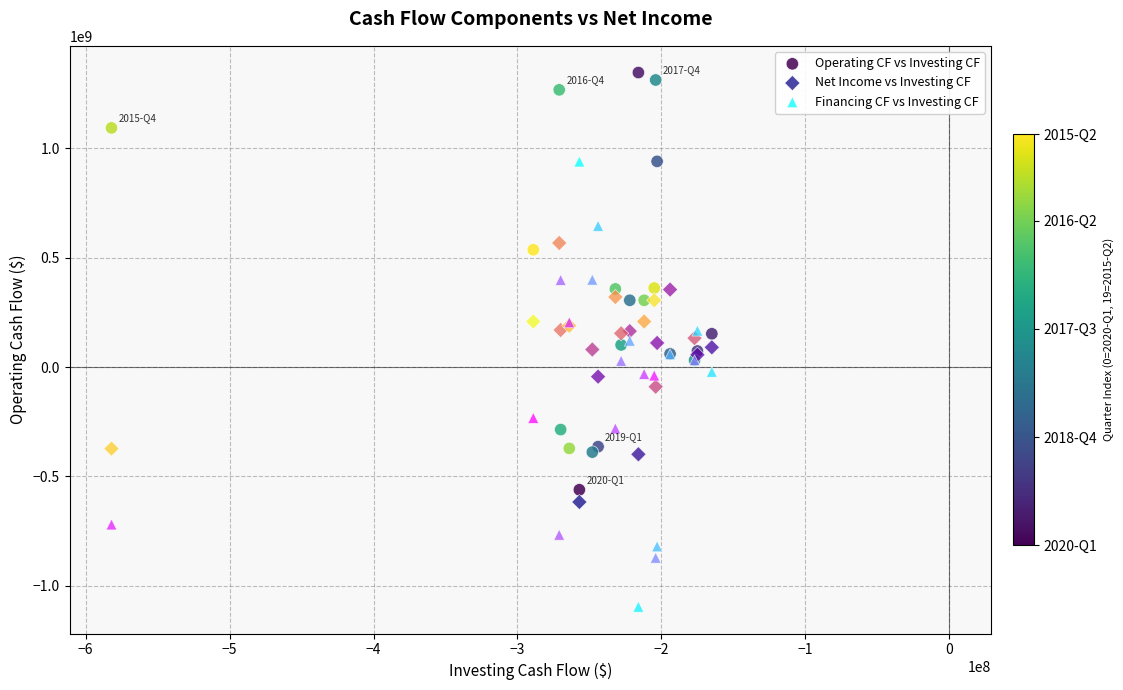

What are all the series names shown in the legend?

Operating CF vs Investing CF, Net Income vs Investing CF, Financing CF vs Investing CF